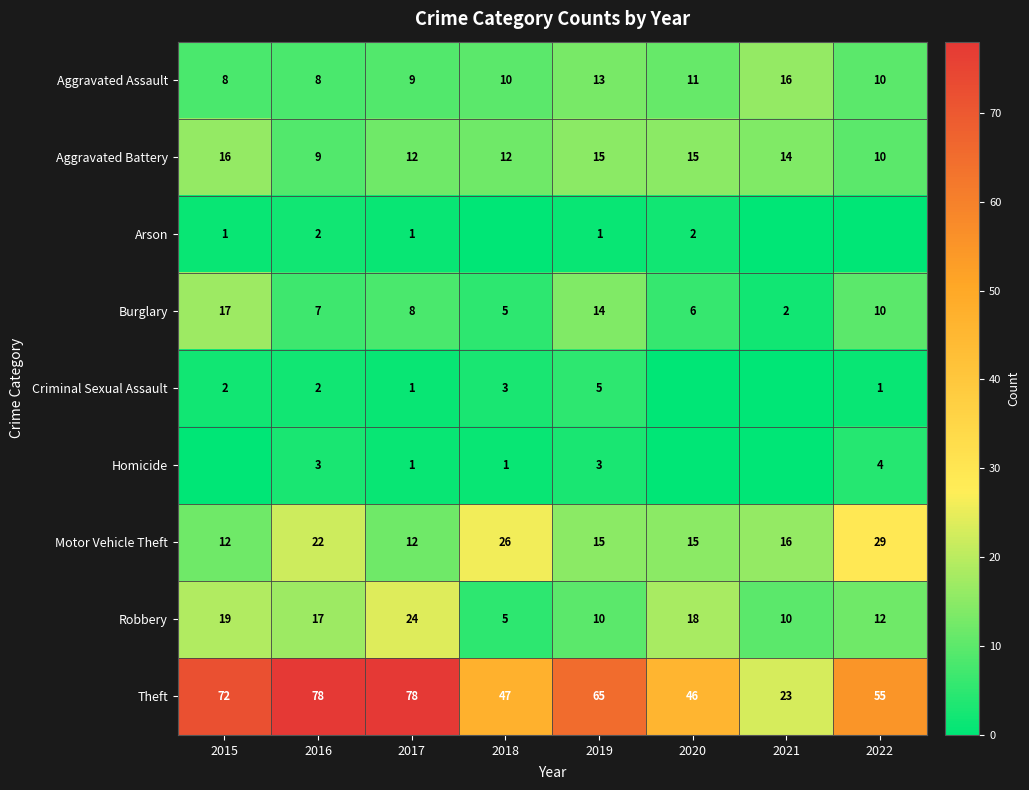

What is the lowest value of the Robbery series?

5